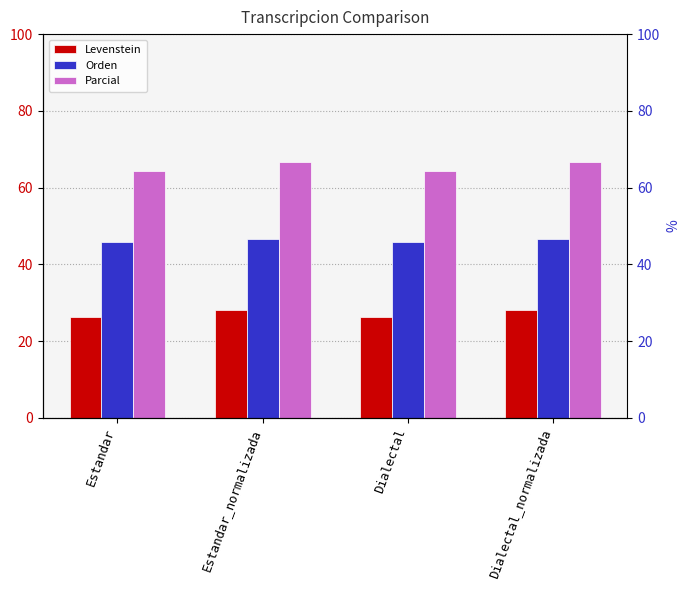

Is it true that Parcial equals 119.1 at Dialectal_normalizada?

False